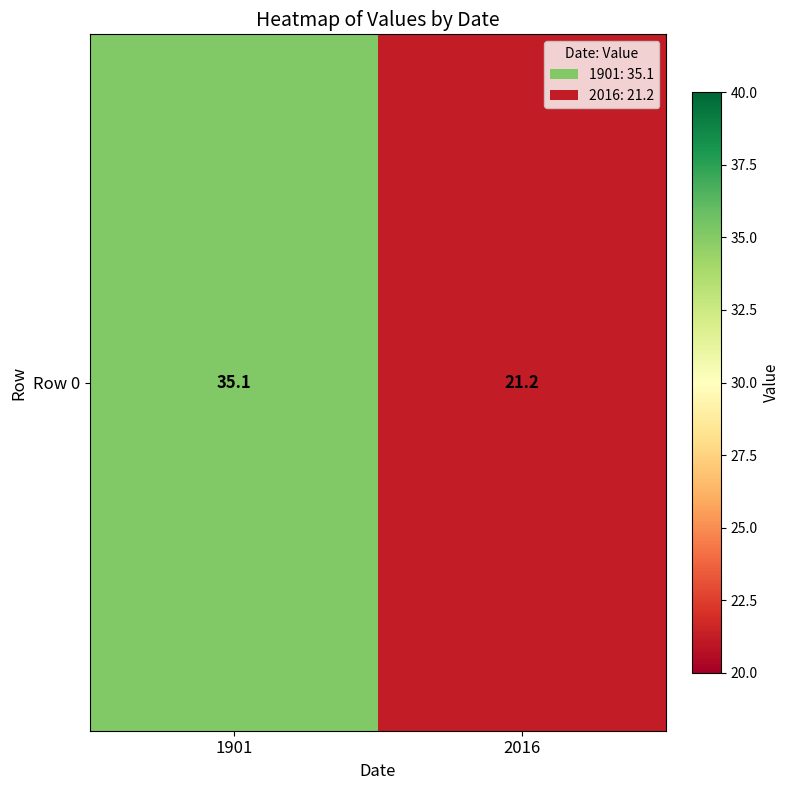

Which has a higher value, 1901 or 2016?

1901